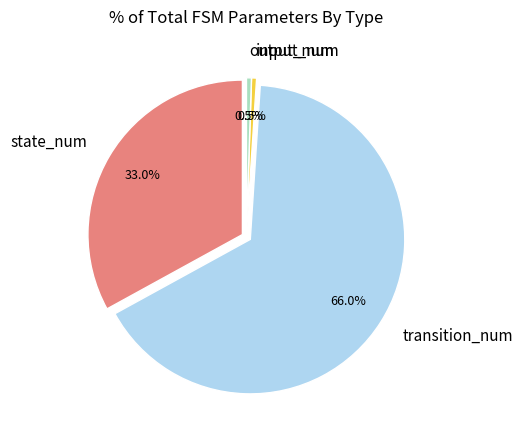

True or false: state_num accounts for 21% of the total.

False